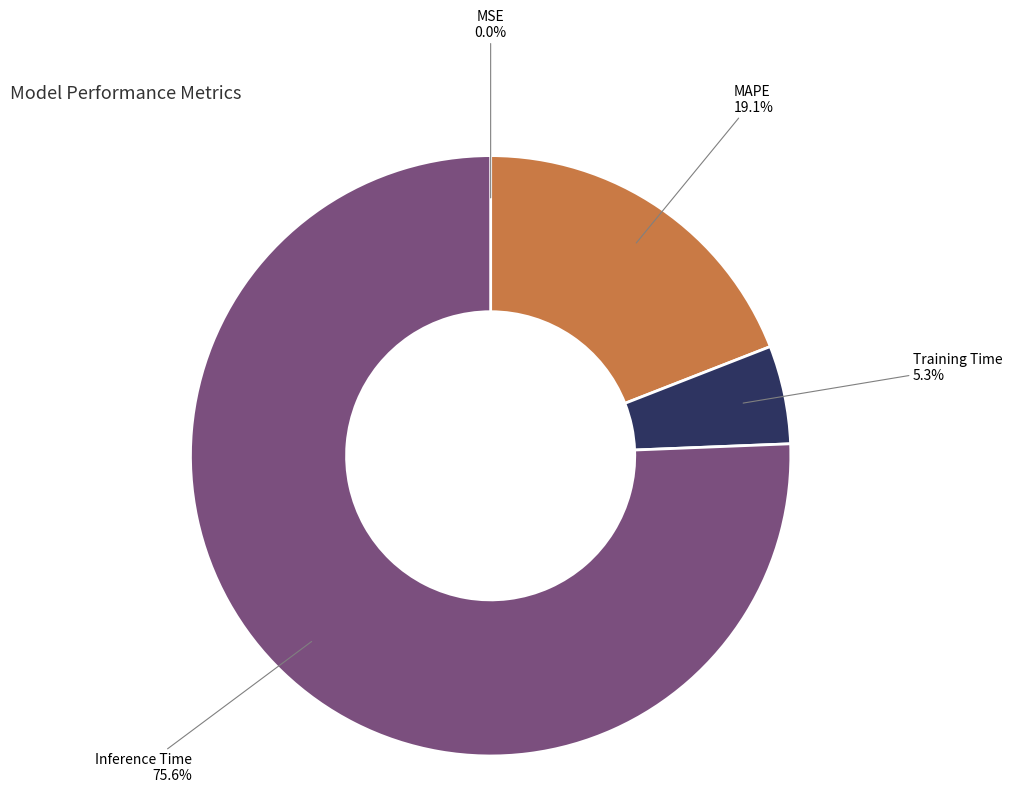

What percentage is the Training Time slice, to the nearest percent?

5%